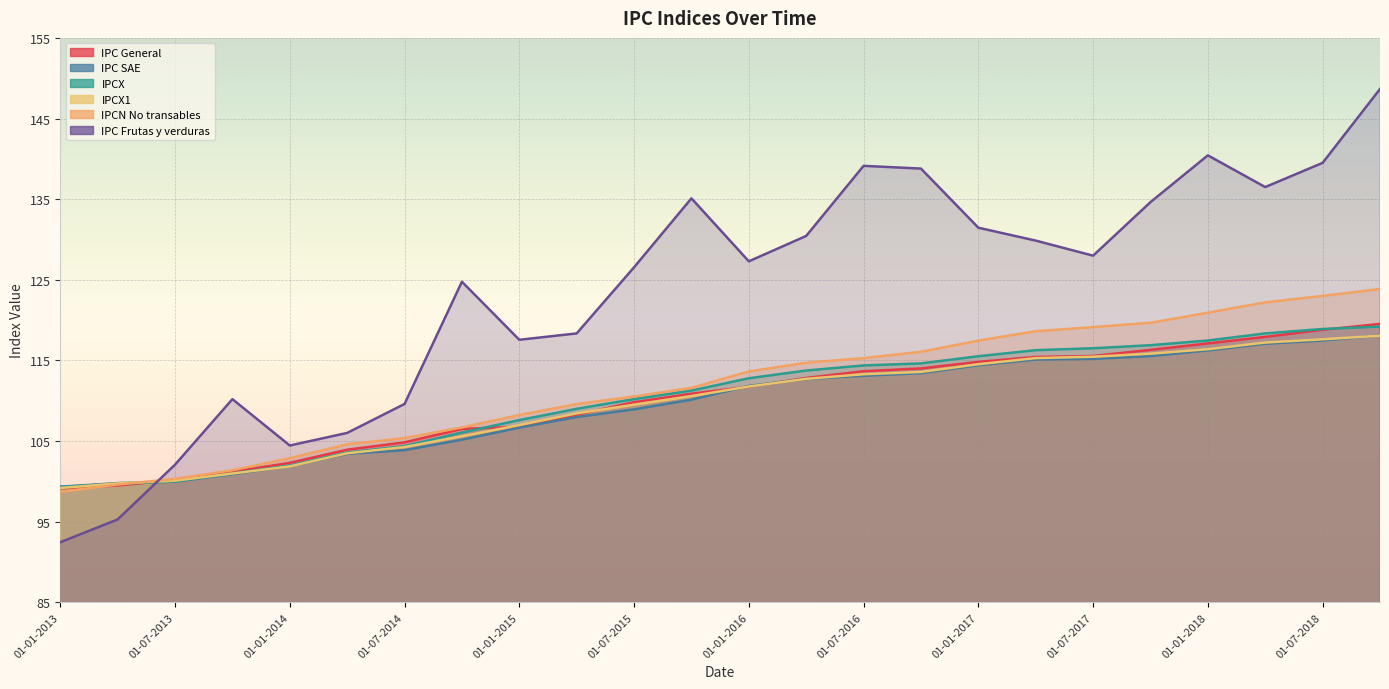

What is the total value across all series at 01-01-2013?

588.1